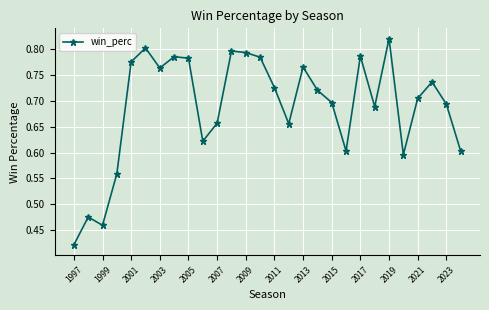

Is this an area chart (filled region under the line)?

No